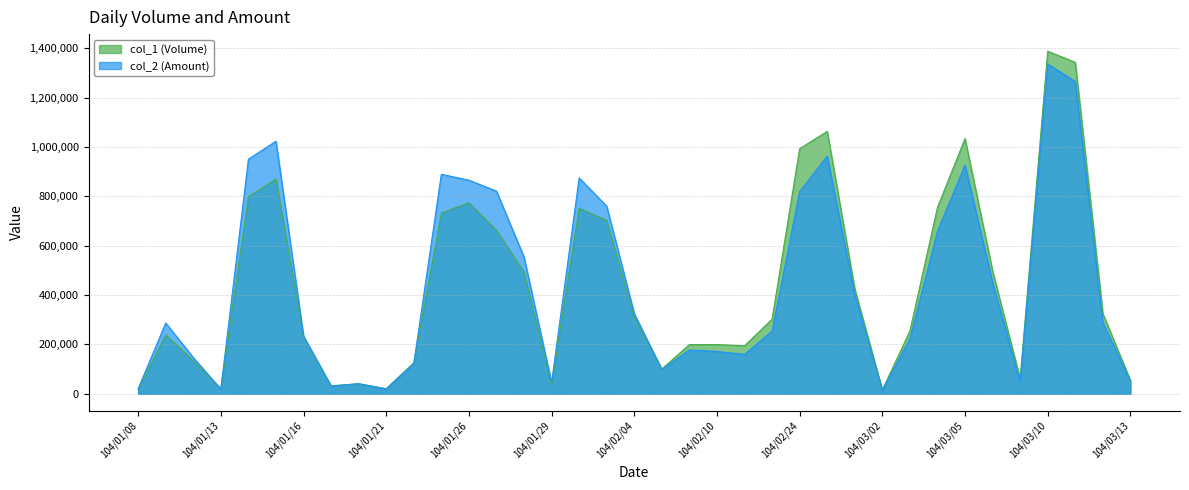

Which series has the widest spread of values?

col_1 (Volume)